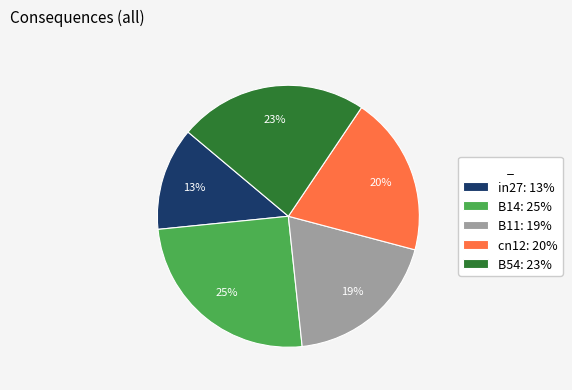

Is the sum of in27 and B14 greater than half?

No